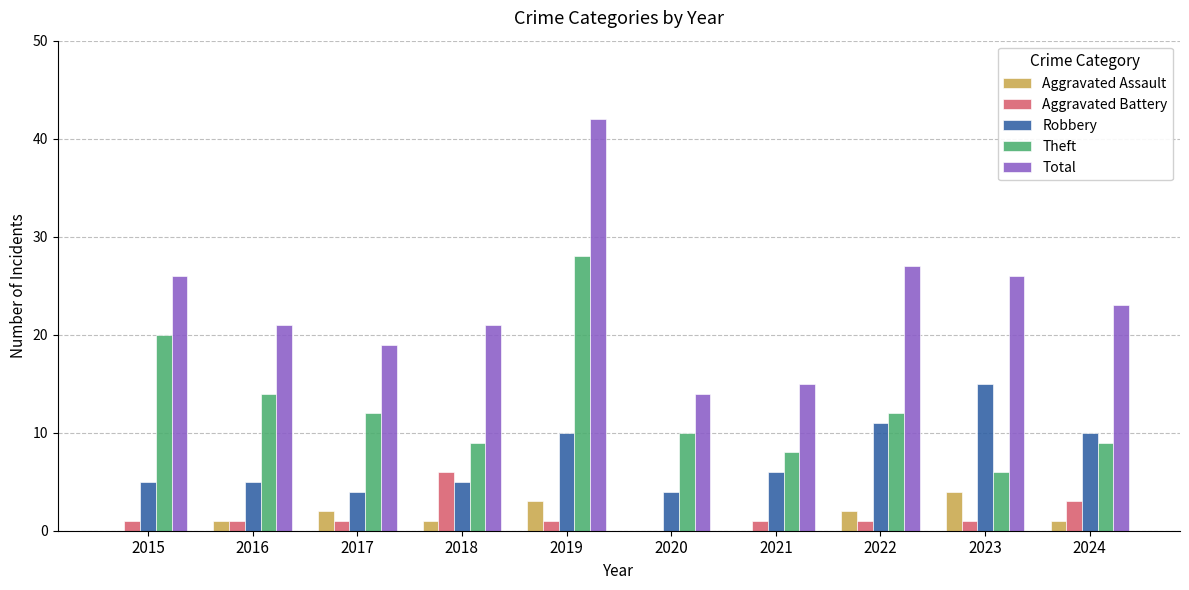

The Total series shows 26 at 2015. True or false?

True